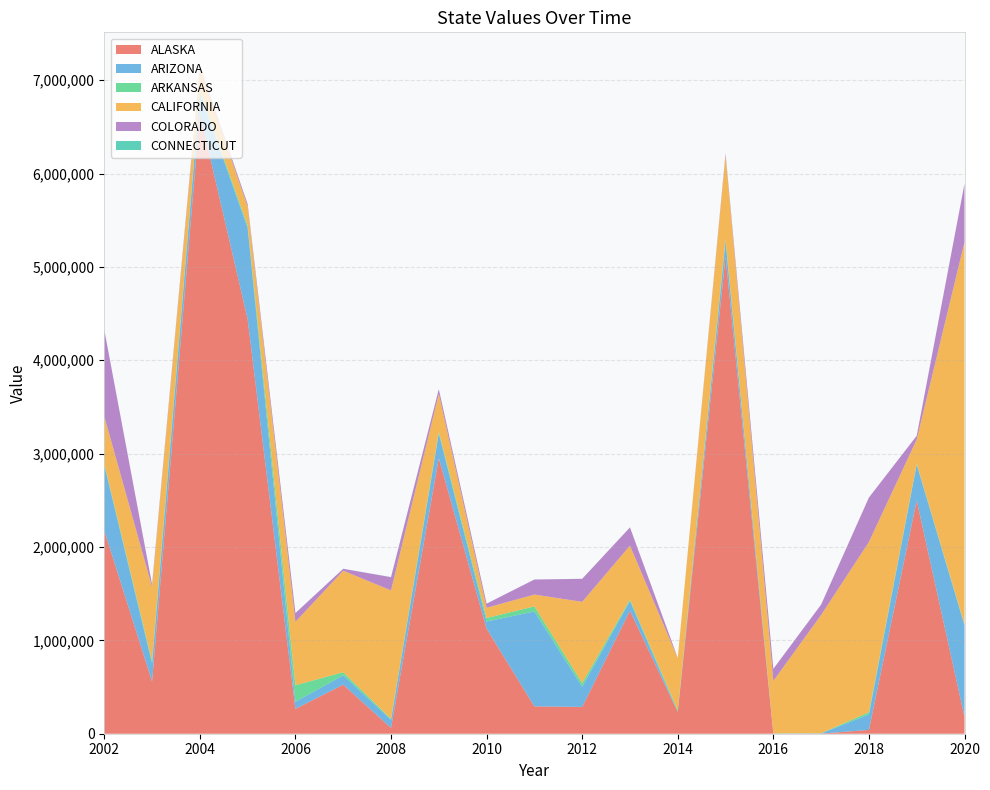

Reading left to right, list all the values displayed in this chart.

ALASKA: 2176665.0	559332.0	6645978.0	4440149.0	266266.0	525017.0	62648.0	2951597.0	1125419.0	293018.0	286887.0	1316876.0	233561.0	5111404.0	572.0	1254.0	41068.0	2498159.0	181169.0
ARIZONA: 700101.0	193475.0	219900.0	975456.0	75506.0	101381.0	85496.0	263358.0	76318.0	1016428.0	216090.0	105281.0	515.0	160152.0	2288.0	2321.0	165356.0	384942.0	978567.5
ARKANSAS: 15334.0	25446.0	21182.0	26317.0	177427.0	32212.0	10941.0	19229.0	37671.0	54032.0	39765.0	14733.0	20164.0	26630.0	1513.0	1706.0	24071.0	8602.0	12552.0
CALIFORNIA: 506696.0	793402.0	242057.0	202754.0	678919.0	1087110.0	1375781.0	405585.0	109529.0	126854.0	869599.0	577675.0	555044.0	893362.0	560815.0	1266224.0	1823153.2	259148.0	4092150.5
COLORADO: 926502.0	27655.0	24996.0	27390.0	94483.0	20739.0	141964.0	50456.0	44020.0	161167.0	246445.0	195145.0	2494.0	22602.0	129495.0	111667.0	475803.0	40392.0	625357.0
CONNECTICUT: 1843.0	138.0	94.0	263.0	419.0	288.0	893.0	246.0	267.0	244.0	417.0	238.0	69.0	159.0	778.0	243.0	40.0	72.0	383.0